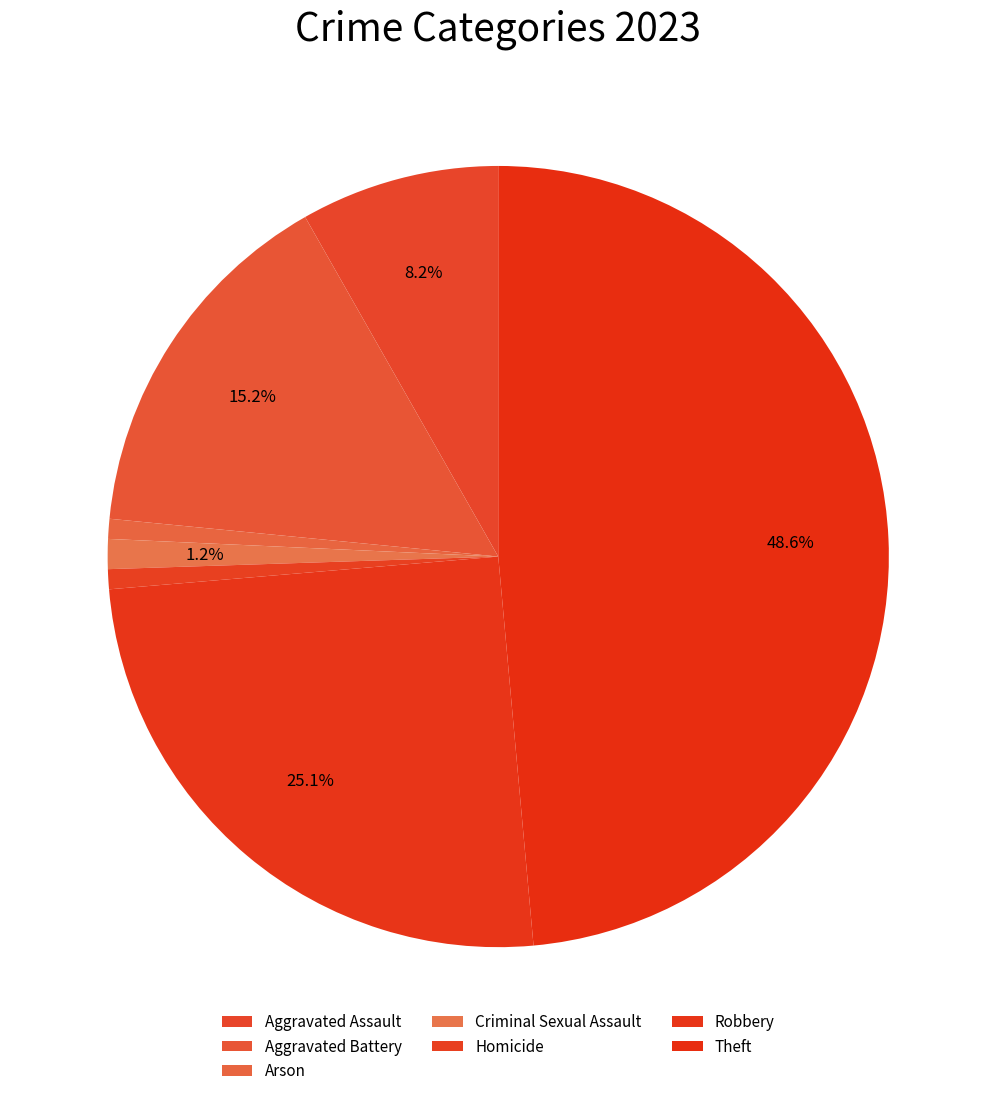

To the nearest percent, what is the difference between the largest and smallest slice percentages?

48%